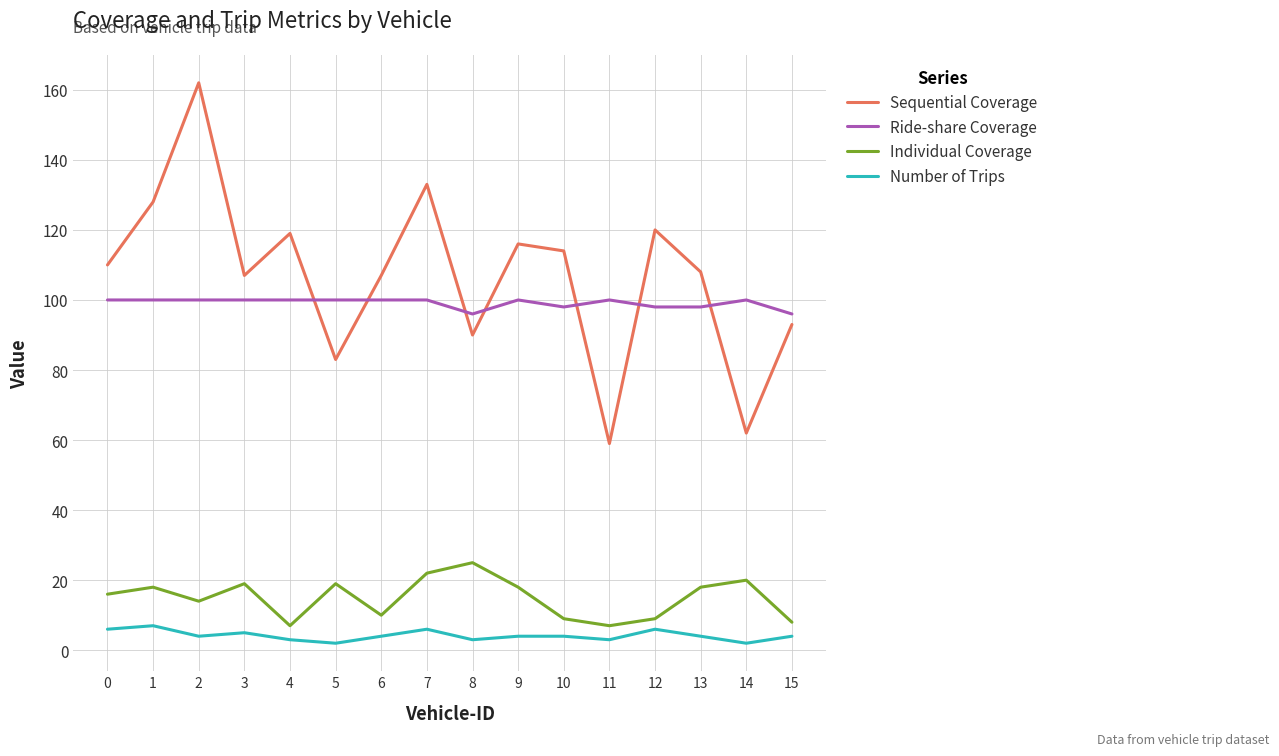

Rank the series by their maximum value, from highest to lowest.

Sequential Coverage, Ride-share Coverage, Individual Coverage, Number of Trips